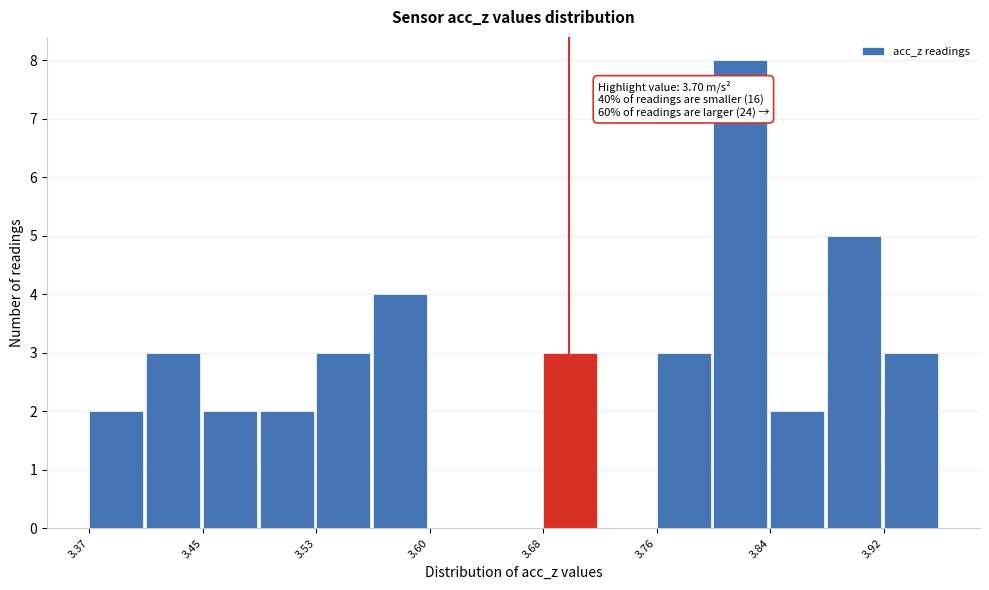

Around what value on the x-axis is the tallest bar? Give the approximate position of its centre, as read against the axis.

3.82